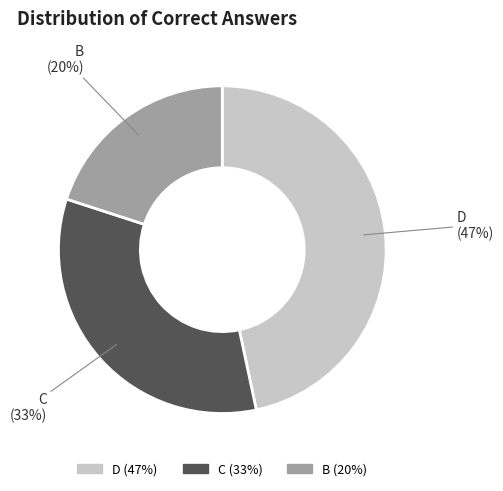

Count the number of slices in the pie.

3